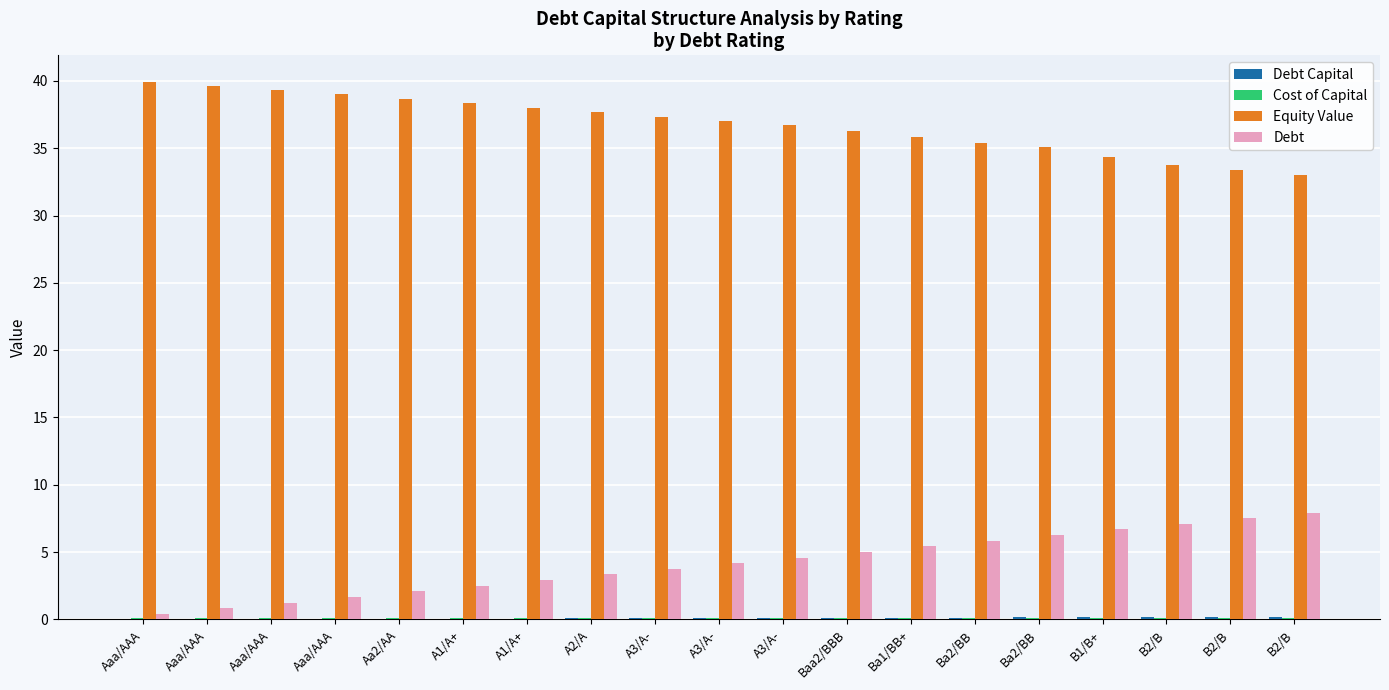

Are the bars grouped side by side (vs. stacked)?

Yes